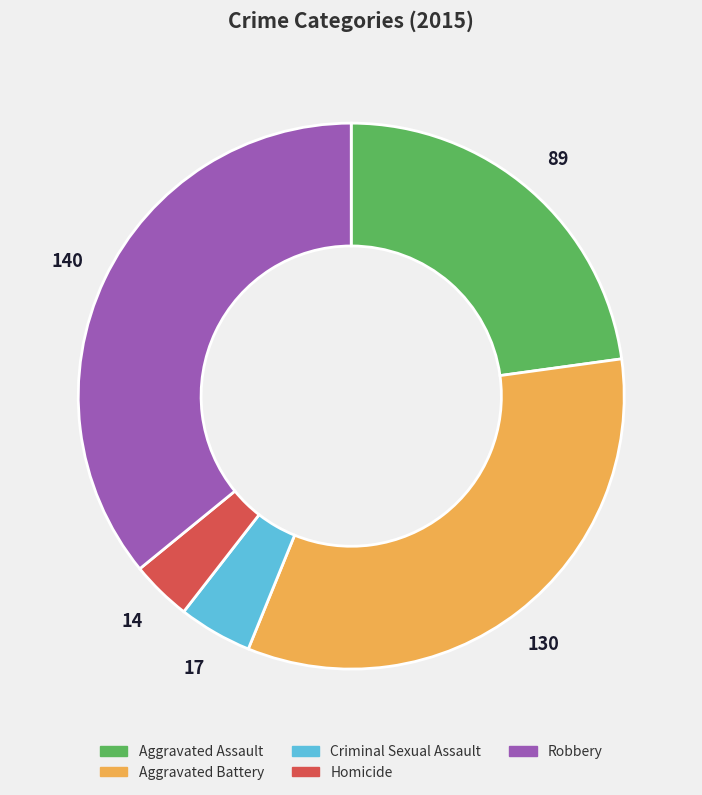

Does any single category account for the majority?

No